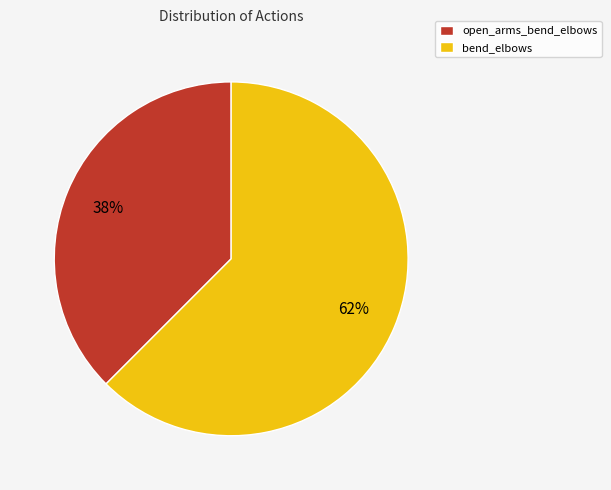

True or false: open_arms_bend_elbows accounts for 28% of the total.

False